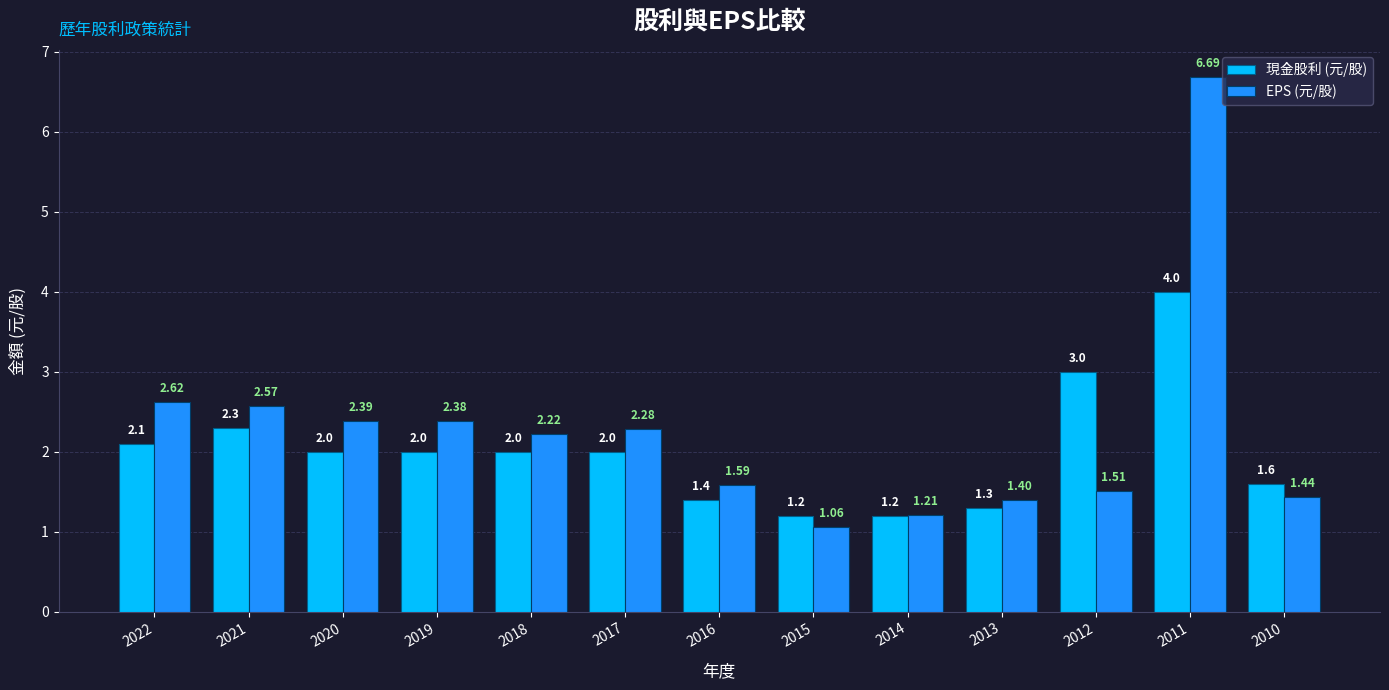

What is the total value across all series at 2010?

3.0